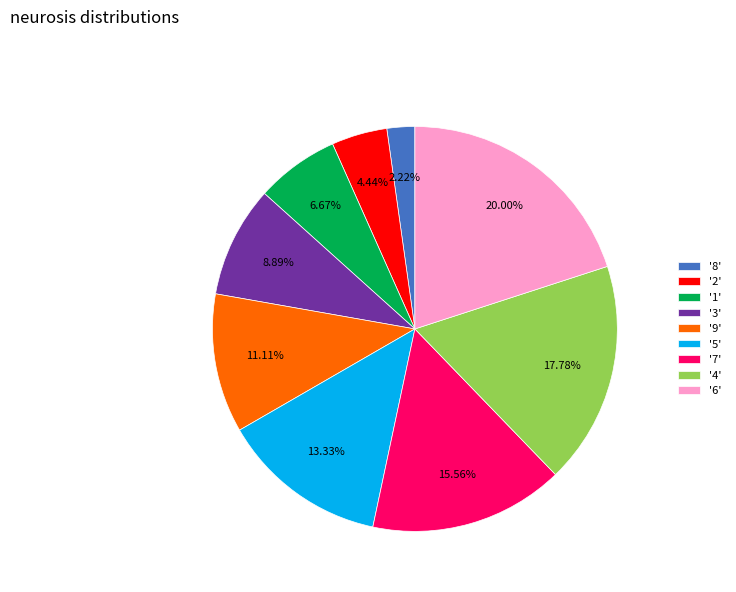

Rank the categories by value from highest to lowest.

'6', '4', '7', '5', '9', '3', '1', '2', '8'